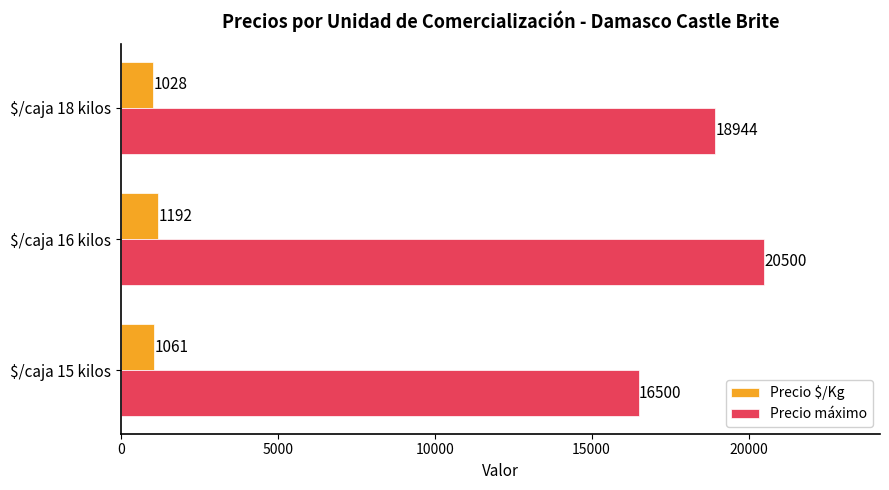

Where is Precio máximo nearest to the value 18500?

$/caja 18 kilos